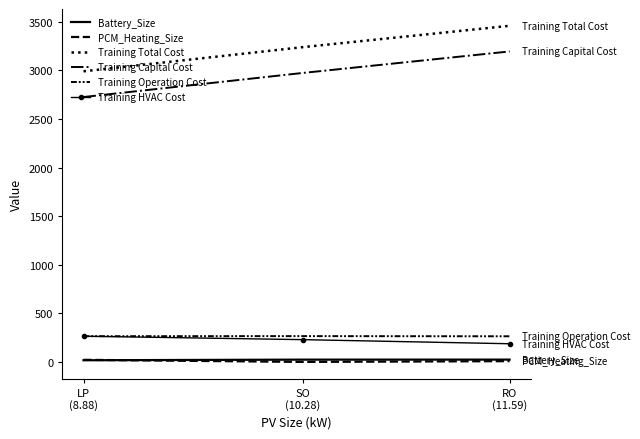

Which series has the largest total across all categories?

Training Total Cost